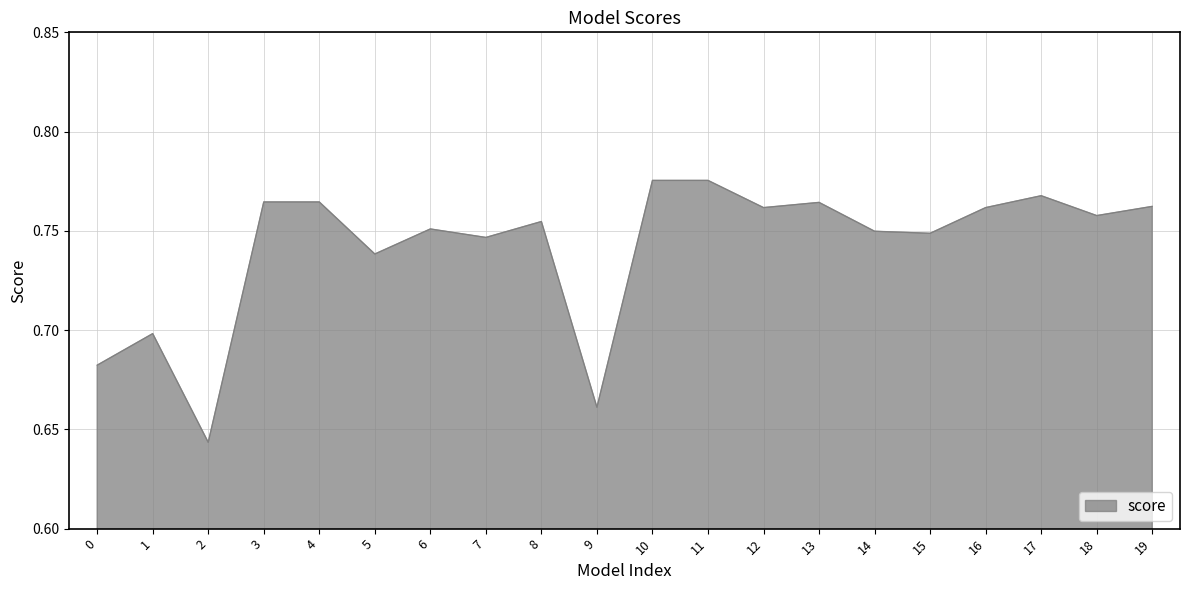

True or false: the data shows 1.3 at 8.

False